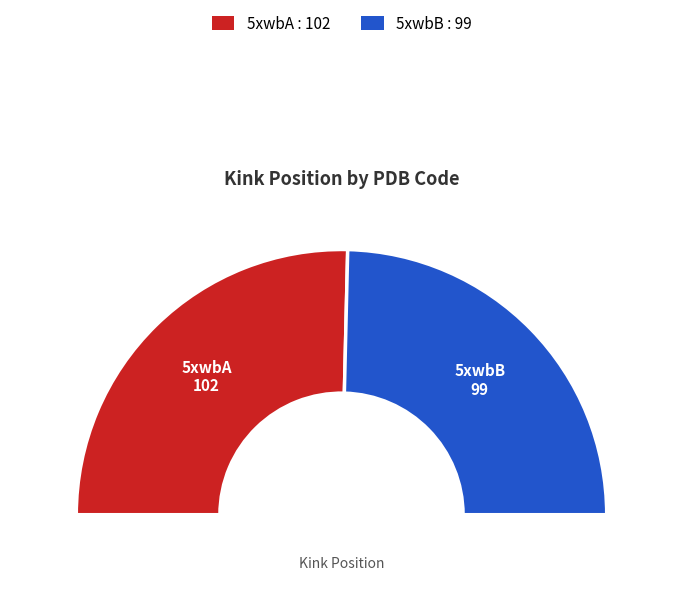

What percentage is NOT represented by 5xwbB?

50.7%